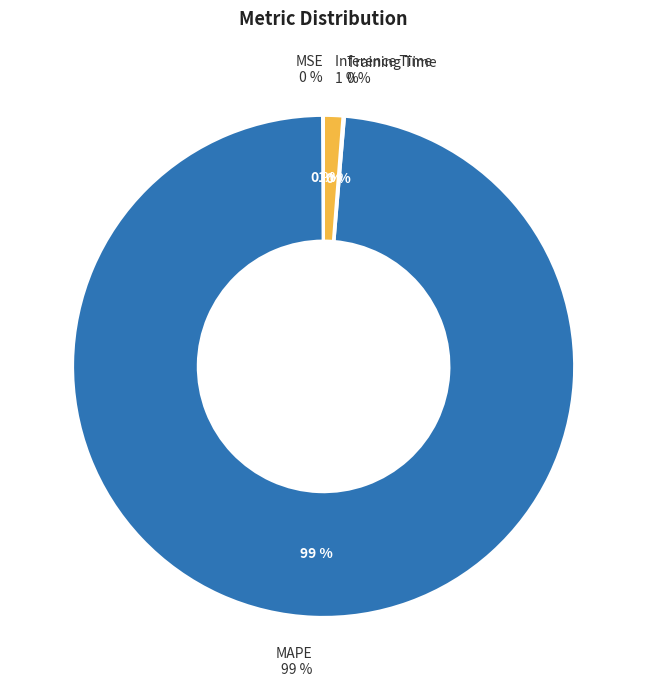

Which has a higher value, MAPE or Training Time?

MAPE